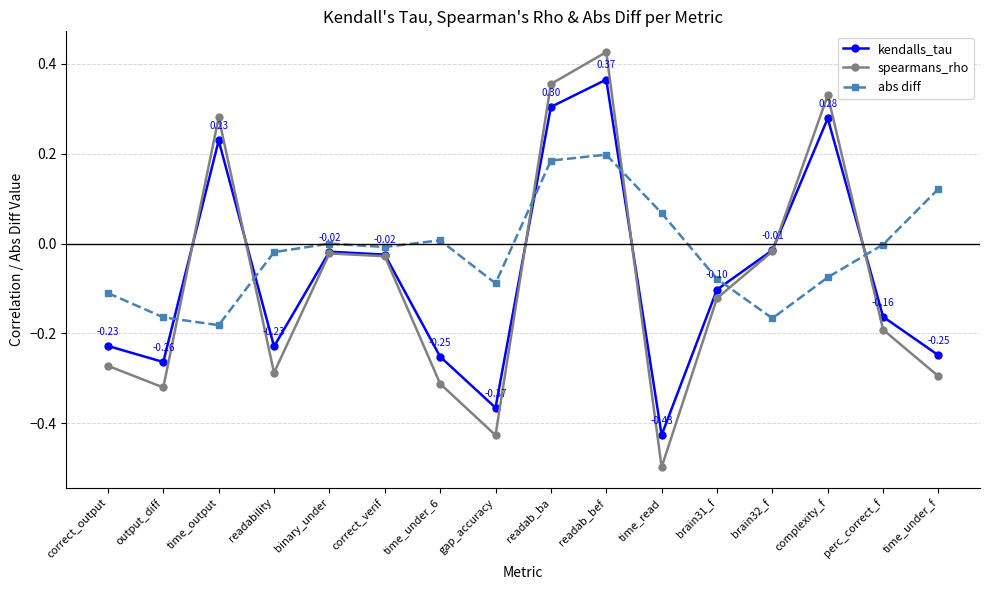

List the series in order of their peak value, highest first.

spearmans_rho, kendalls_tau, abs diff